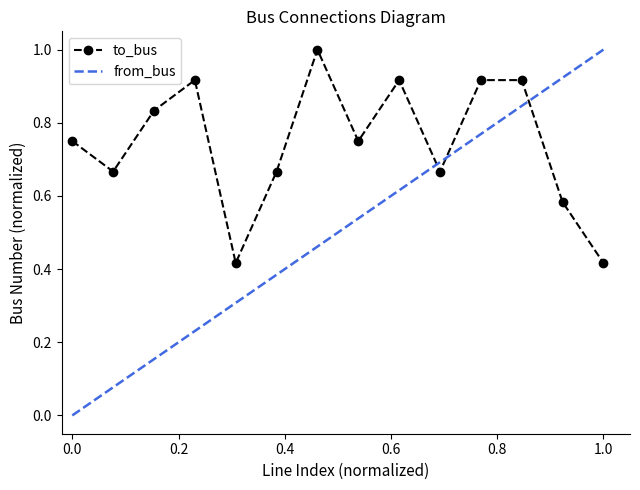

True or false: to_bus has more than 1 points higher than both neighbors.

True